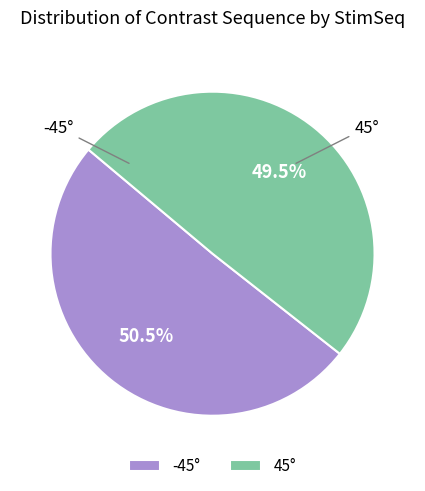

How many segments does this pie chart have?

2